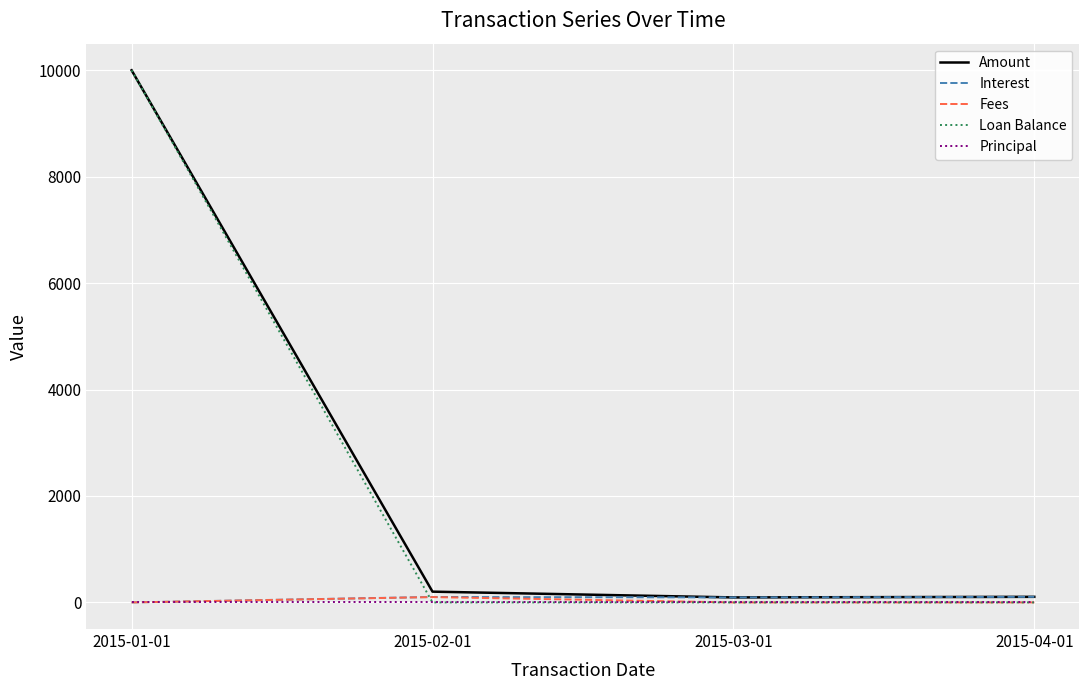

At which category is the sum across all series the highest?

2015-01-01